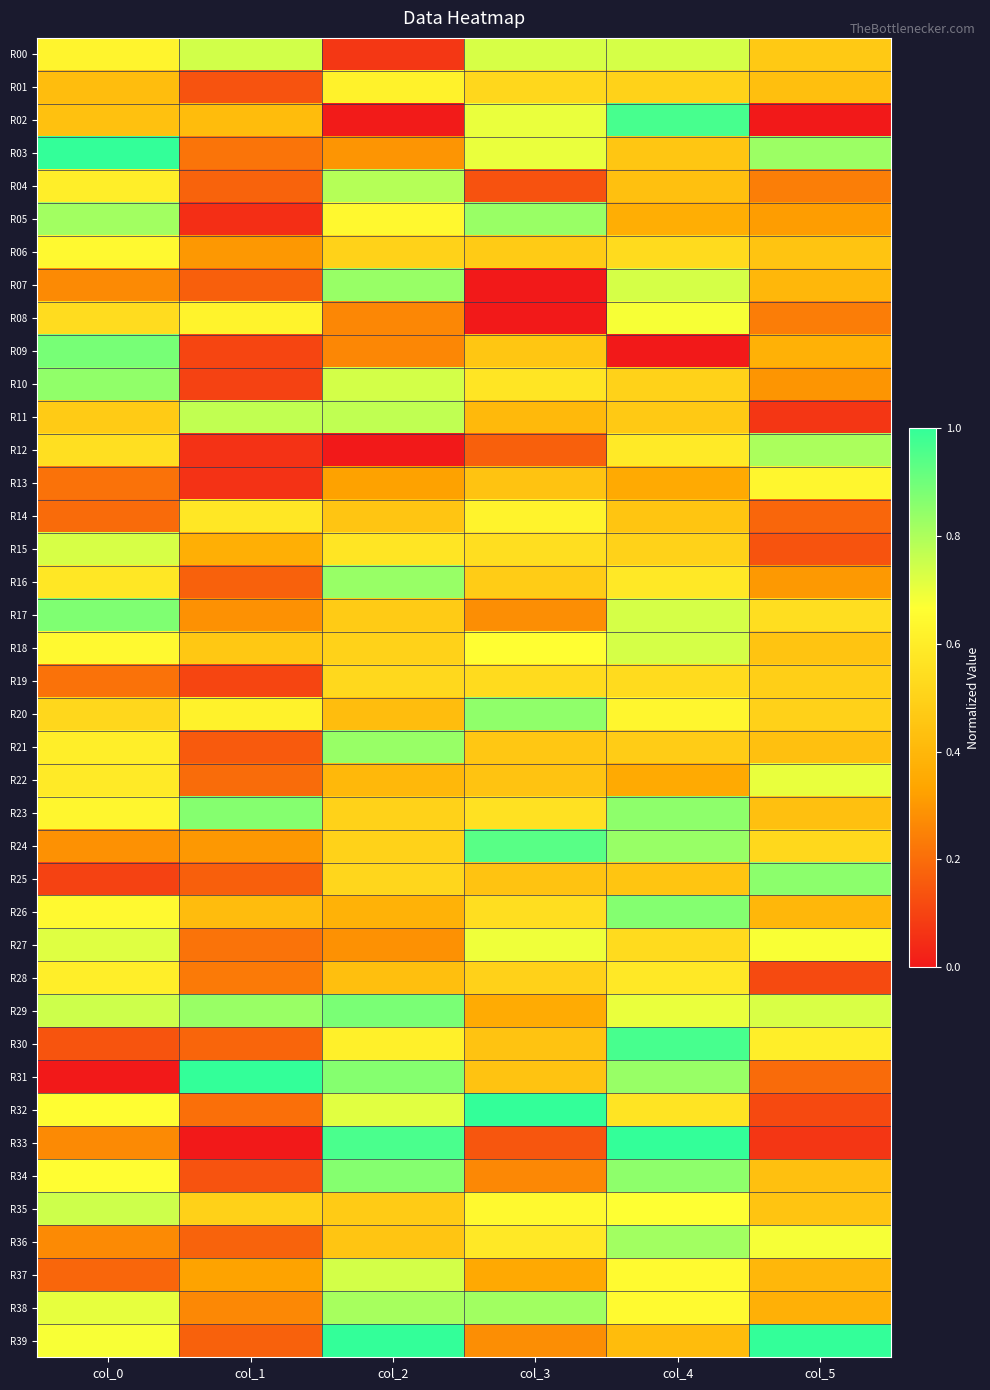

At which category does the chart reach its peak across all series?

col_0